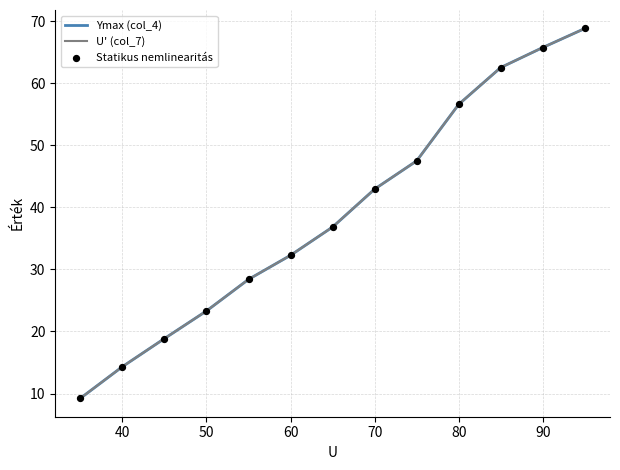

What are all the series names shown in the legend?

Ymax (col_4), U' (col_7), Statikus nemlinearitás